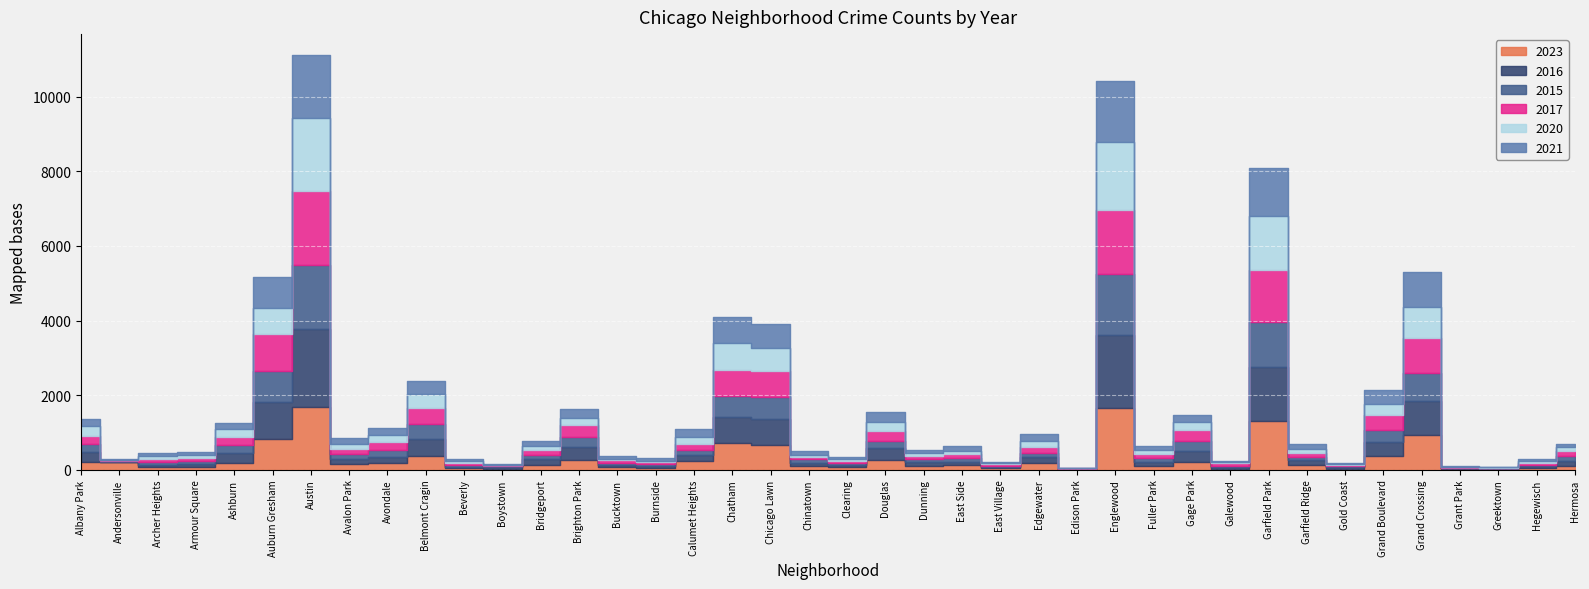

How many times do 2017 and 2016 cross each other?

12